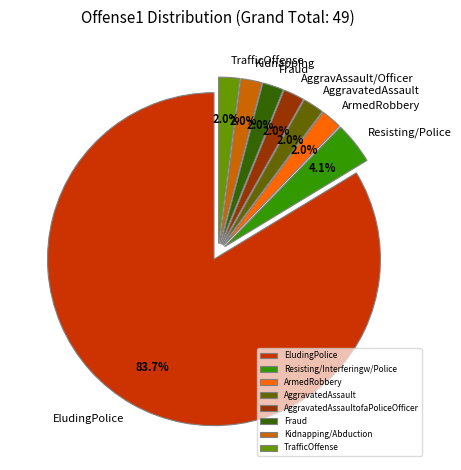

How many slices are in this pie chart?

8